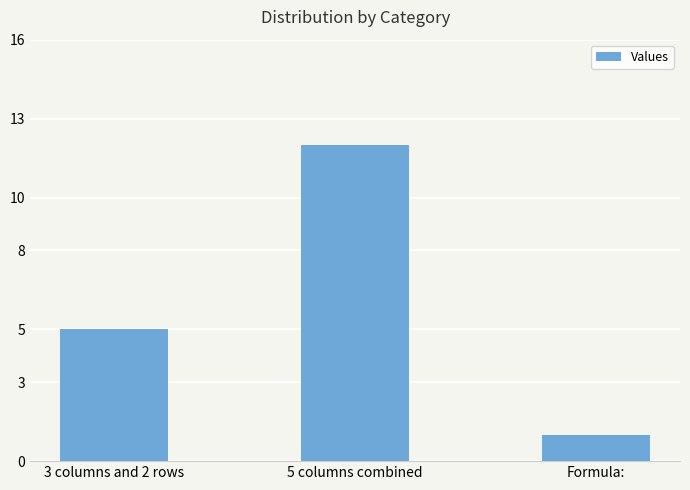

What is the ratio of the value at 5 columns combined to the value at Formula:?

12.0